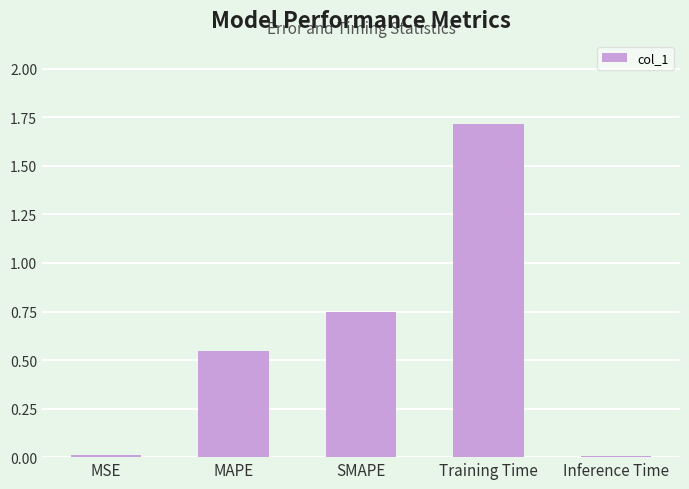

How many bars are there in total?

5